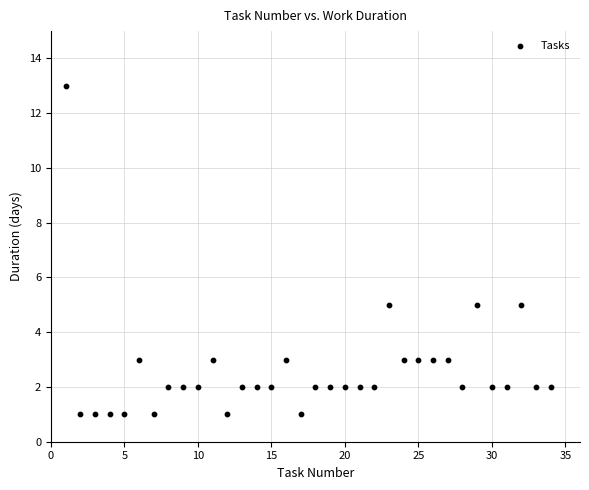

What is the range of Y values (max minus min)?

12